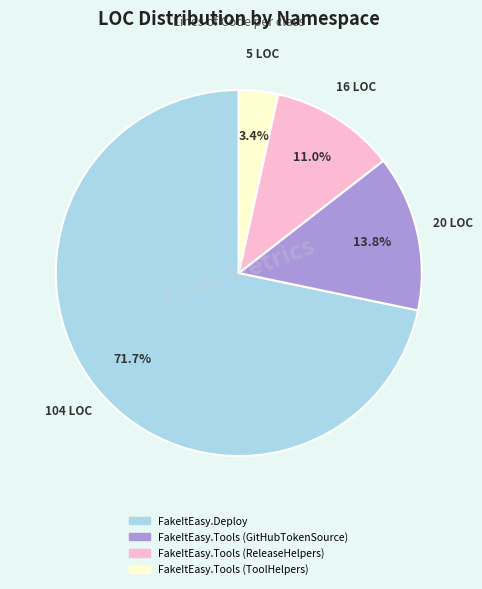

Is there any slice that represents more than half of the pie?

Yes